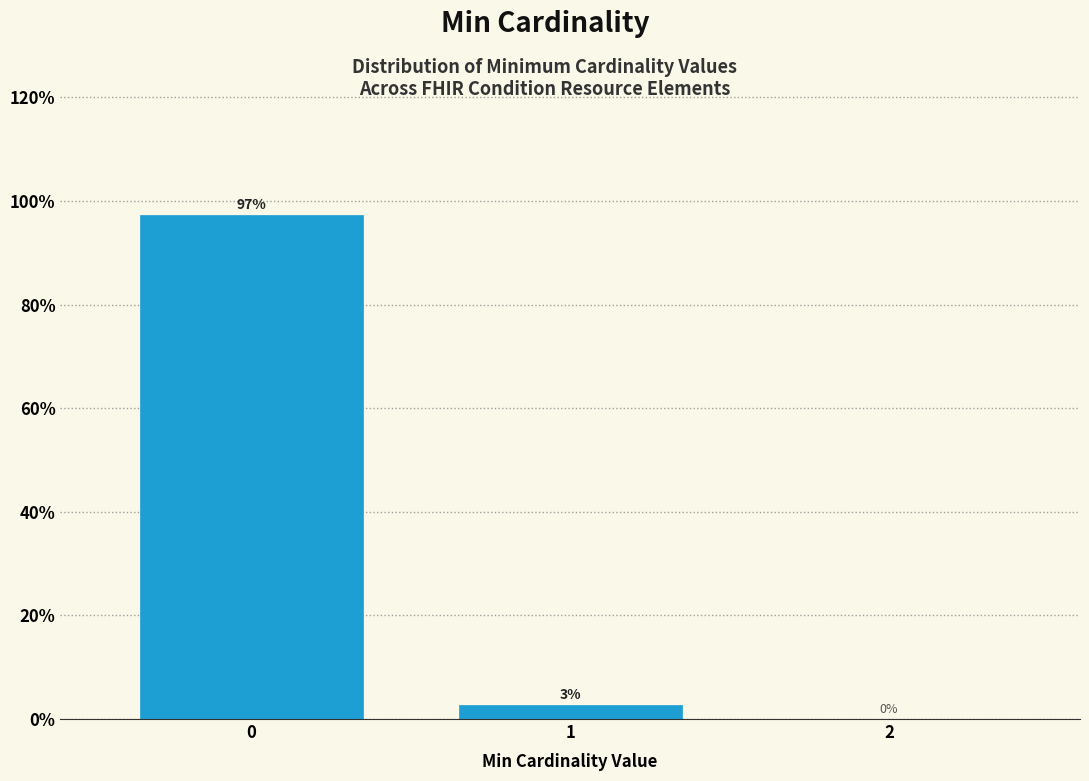

True or false: the data shows -37.5 at 2.

False